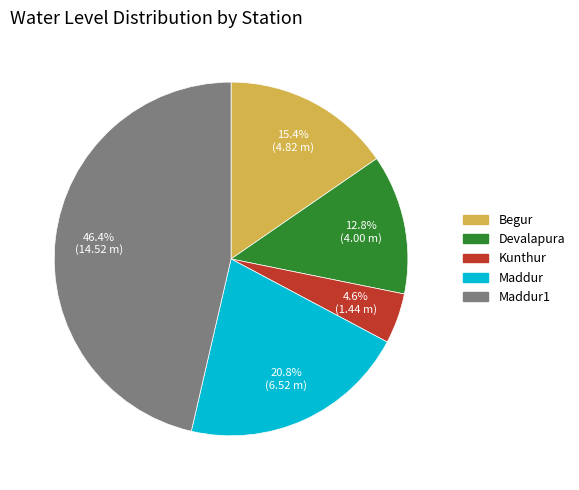

Does any single category account for the majority?

No